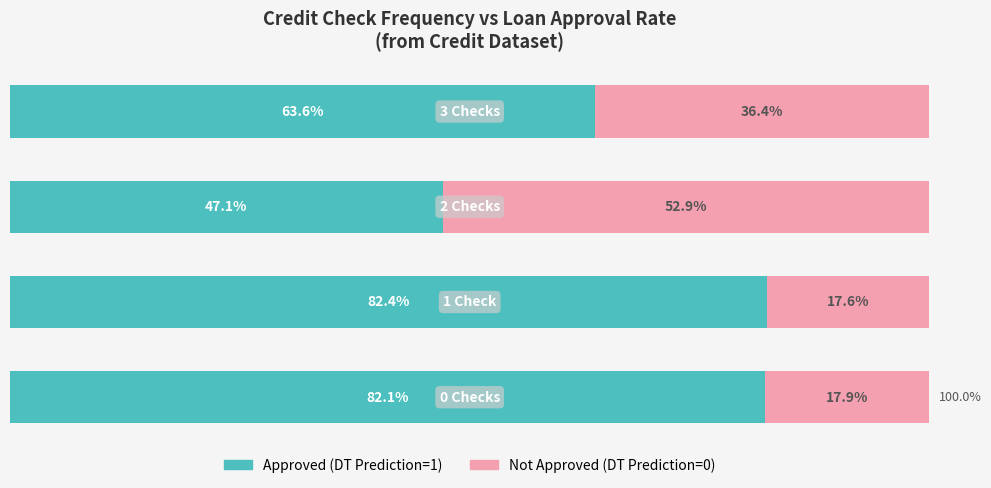

What are all the series names shown in the legend?

Approved (DT Prediction=1), Not Approved (DT Prediction=0)